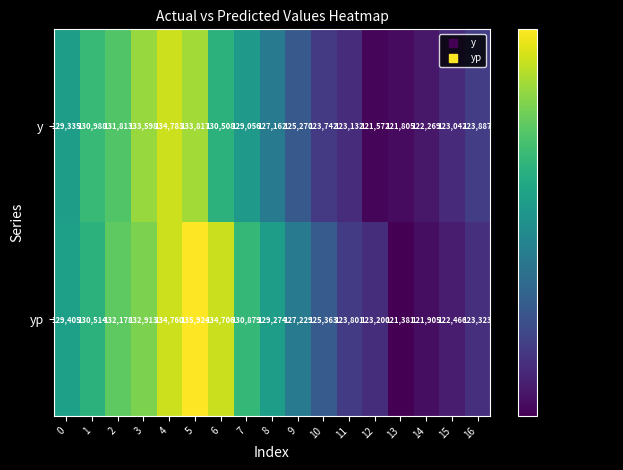

The value of yp at 7 is 182314. True or false?

False